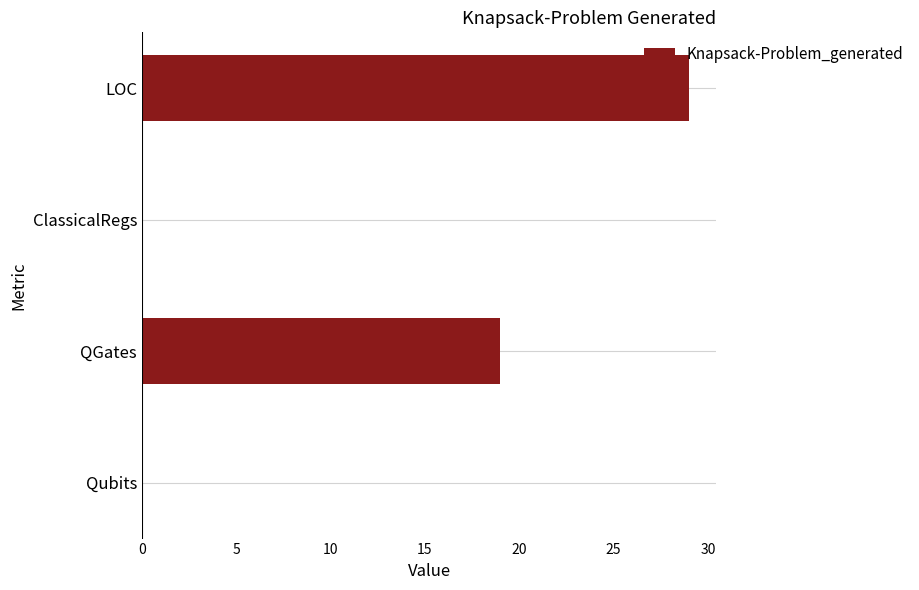

How many data points does each series have?

4